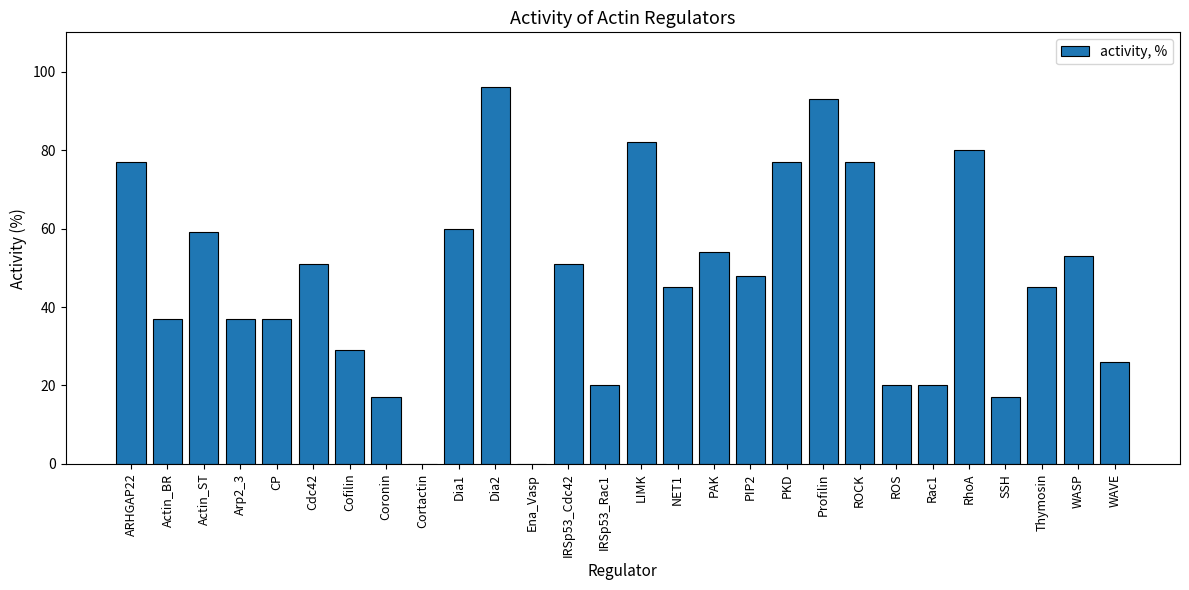

What is the average value?

47